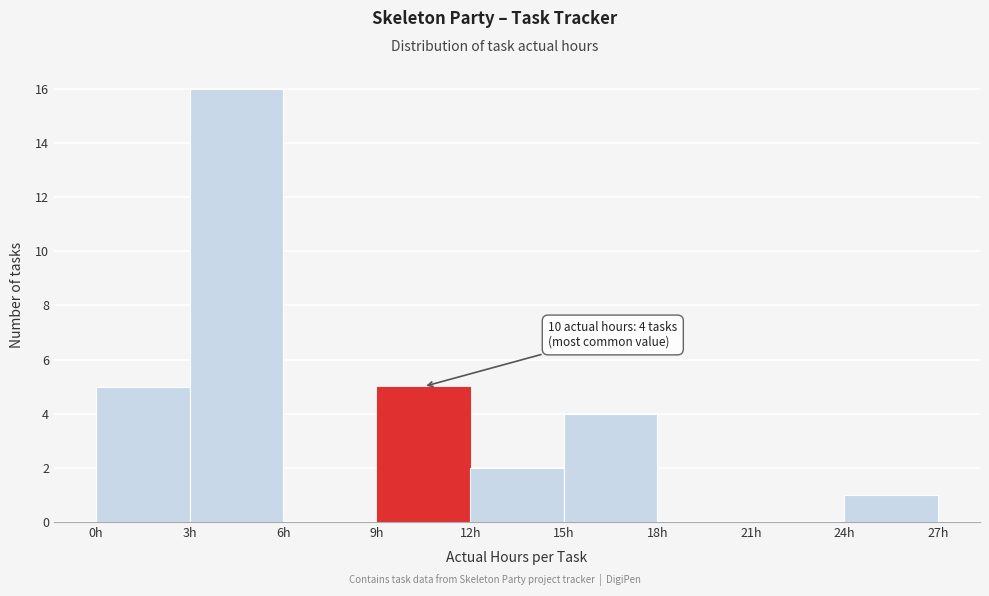

Over which range of the x-axis is the bar tallest?

3 to 6